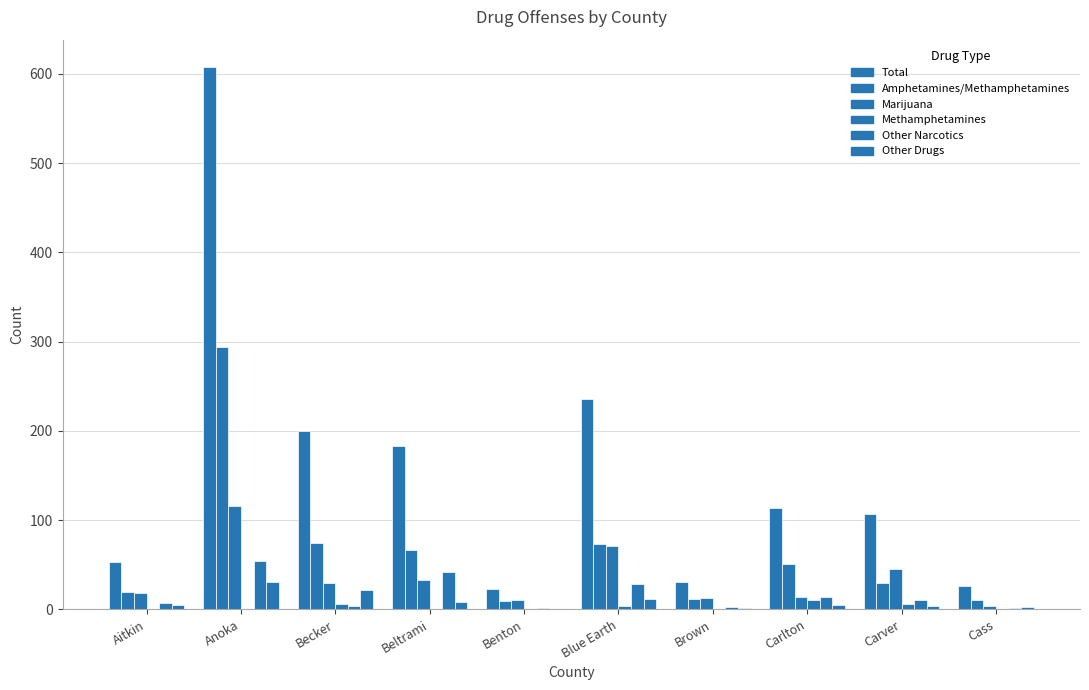

Count the number of categories in the chart.

10